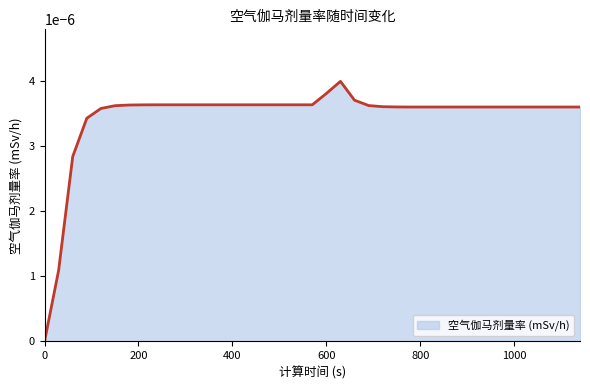

Rank the categories by value from lowest to highest.

0, 30, 60, 90, 120, 780, 810, 840, 870, 900, 930, 960, 990, 1020, 1050, 1080, 1110, 1140, 750, 720, 150, 690, 180, 210, 240, 270, 300, 330, 360, 390, 420, 450, 480, 510, 540, 570, 660, 600, 630